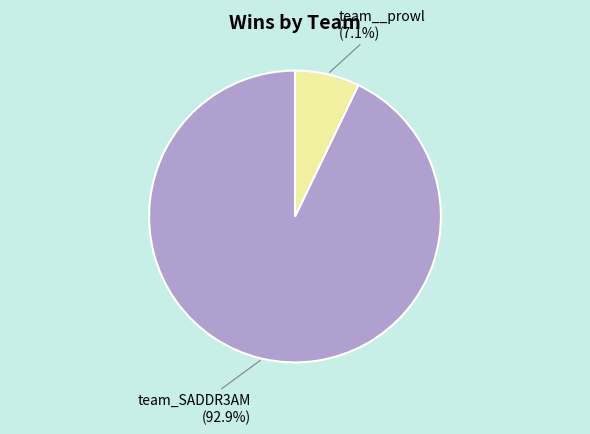

Is there any slice that represents more than half of the pie?

Yes